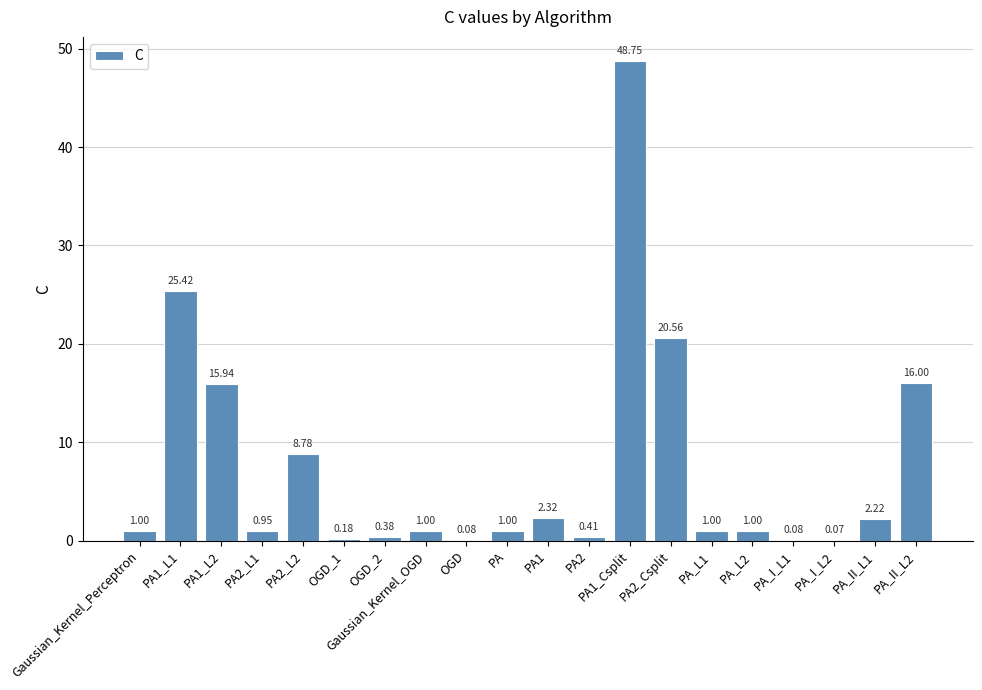

At which label is the value closest to 24?

PA1_L1